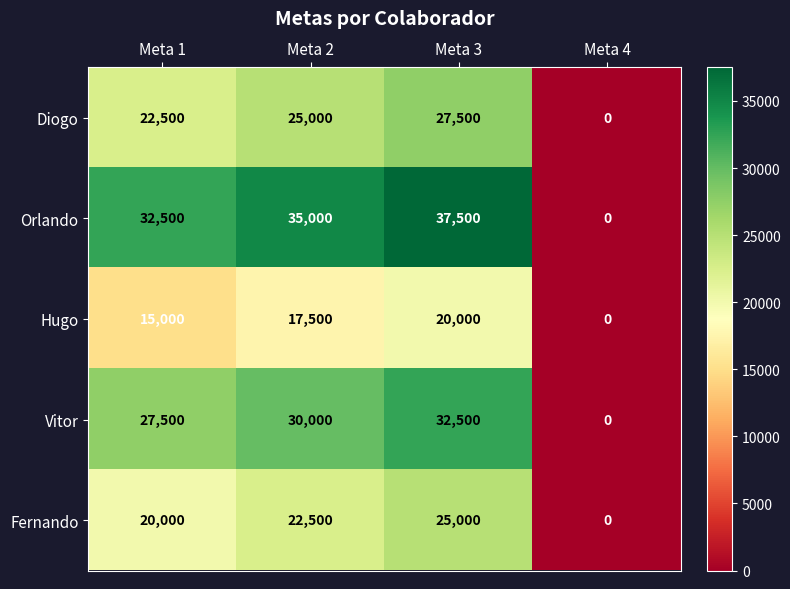

At how many categories does at least one series exceed 2397?

3